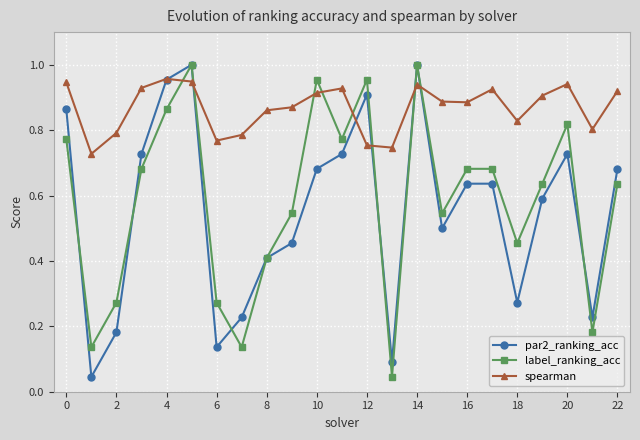

Which series has the largest total across all categories?

spearman